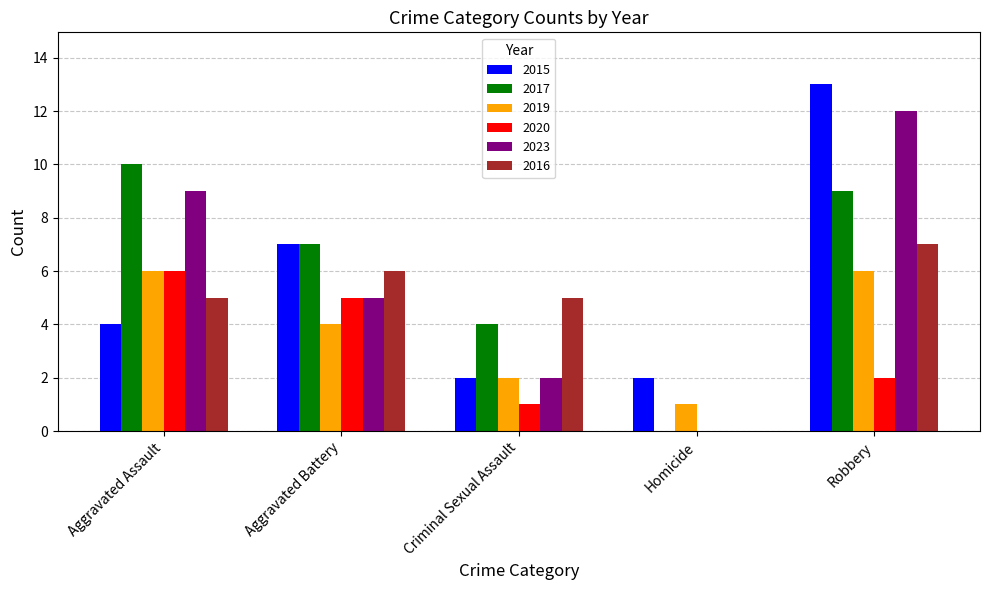

Which series has the widest spread of values?

2023